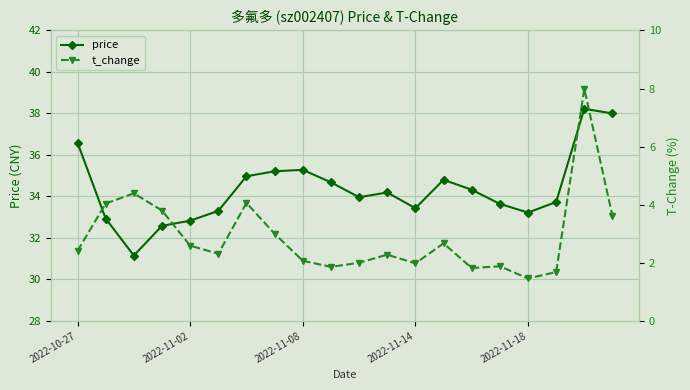

In t_change, how many points are higher than both neighbors (excluding endpoints)?

6